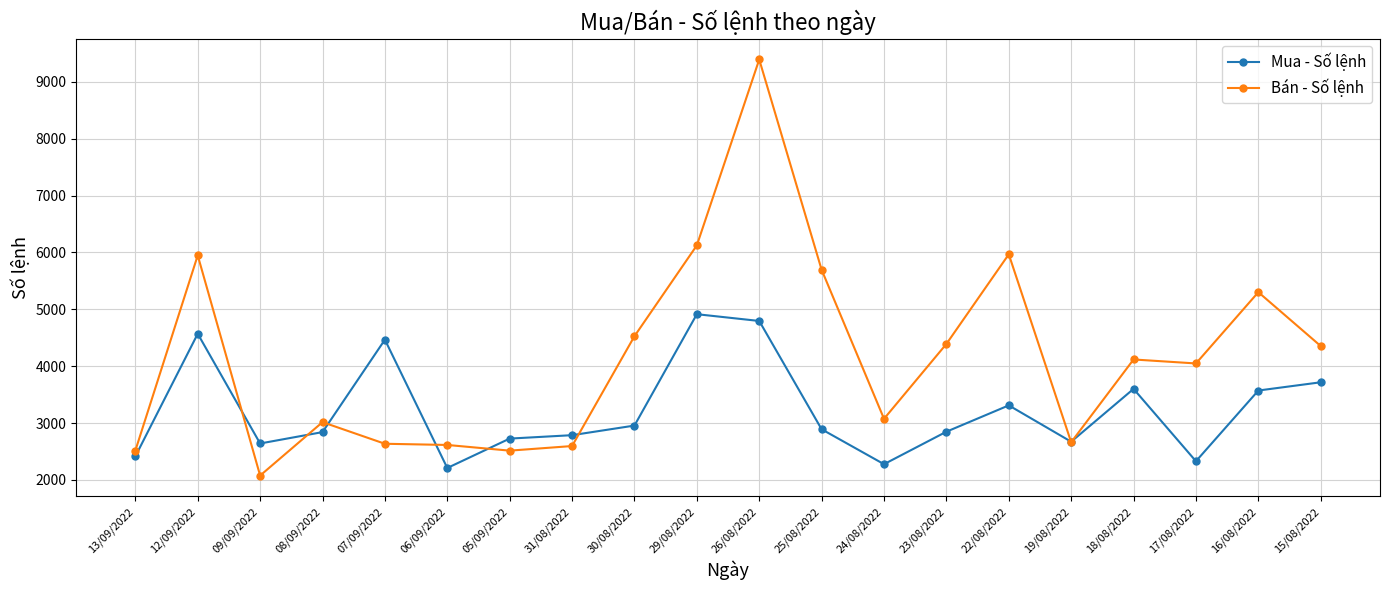

At which label is Bán - Số lệnh closest to 5735?

25/08/2022